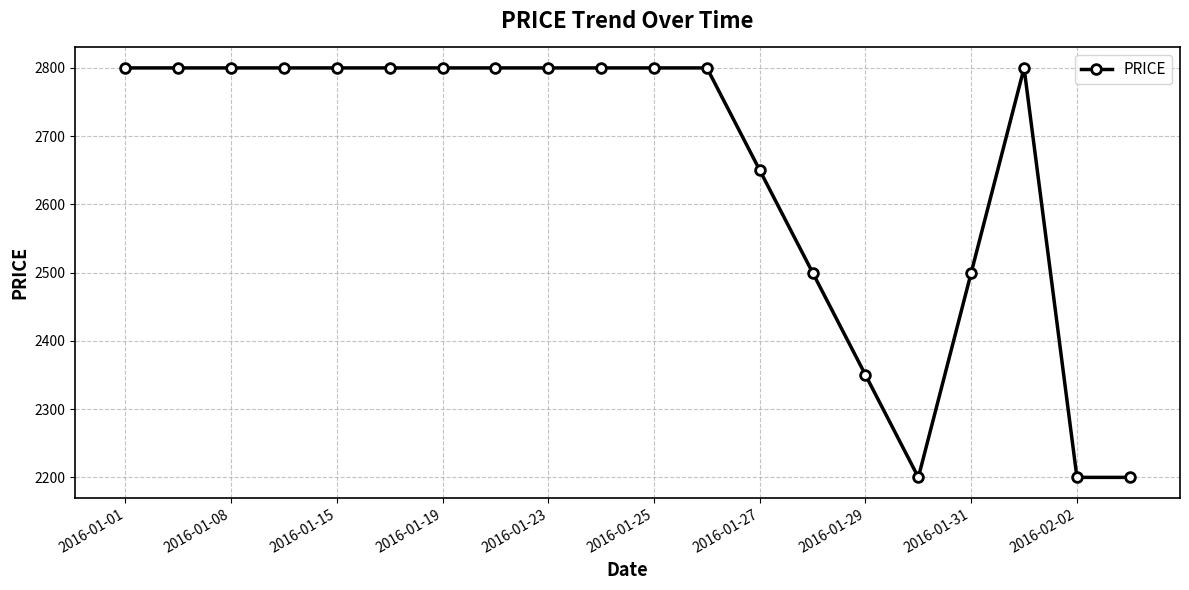

How many series are shown in this chart?

1